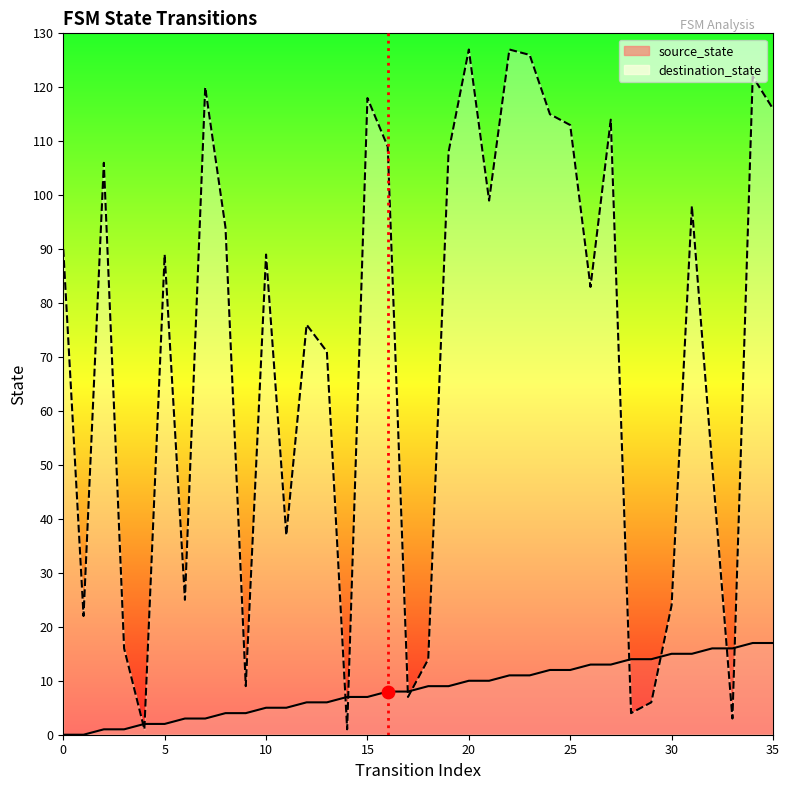

Which series has the widest spread of Y values?

destination_state